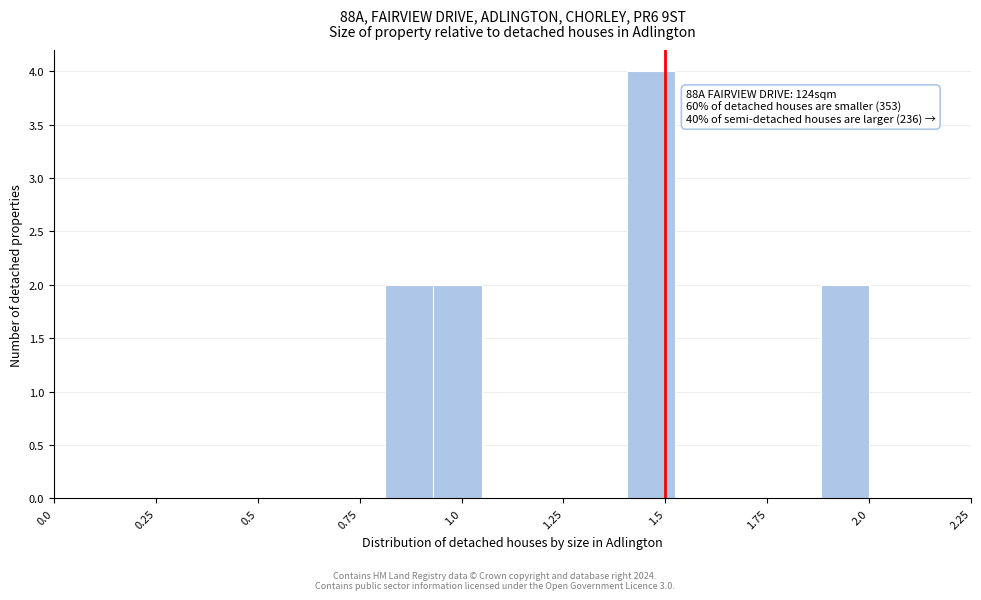

Read against the x-axis, roughly where is the centre of the tallest bar?

1.45